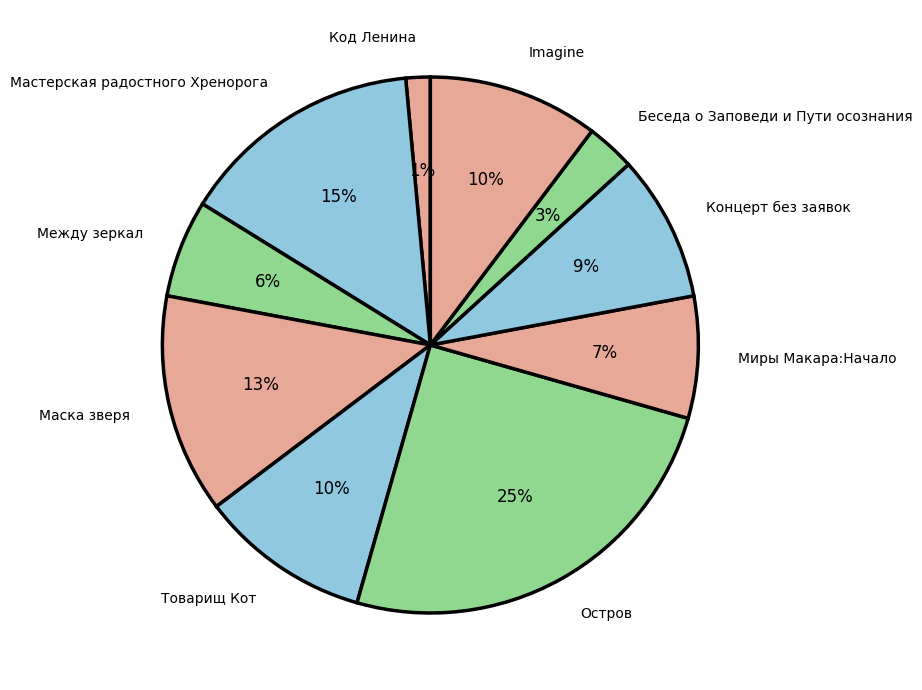

To the nearest percent, what is the difference between the largest and smallest slice percentages?

24%